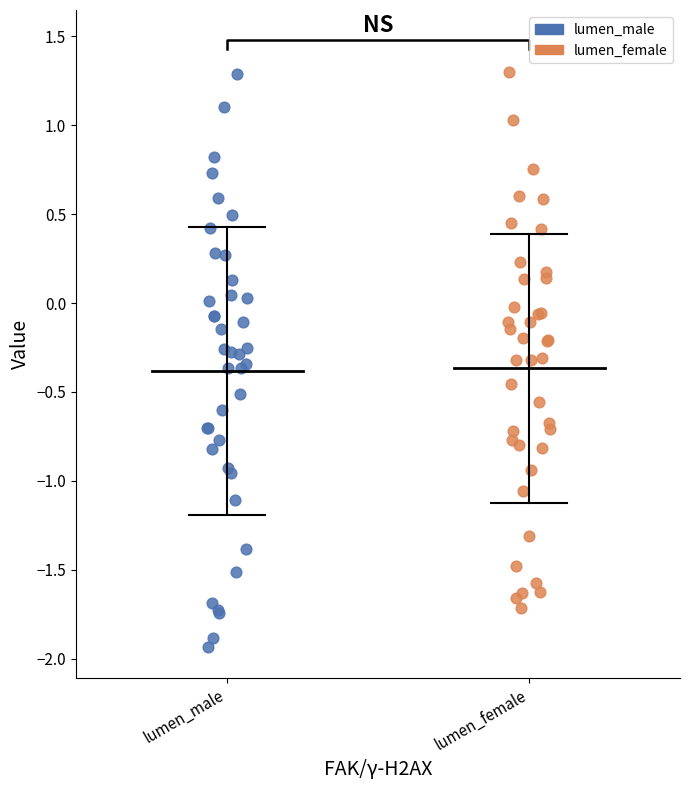

Which series has the widest spread of Y values?

lumen_male